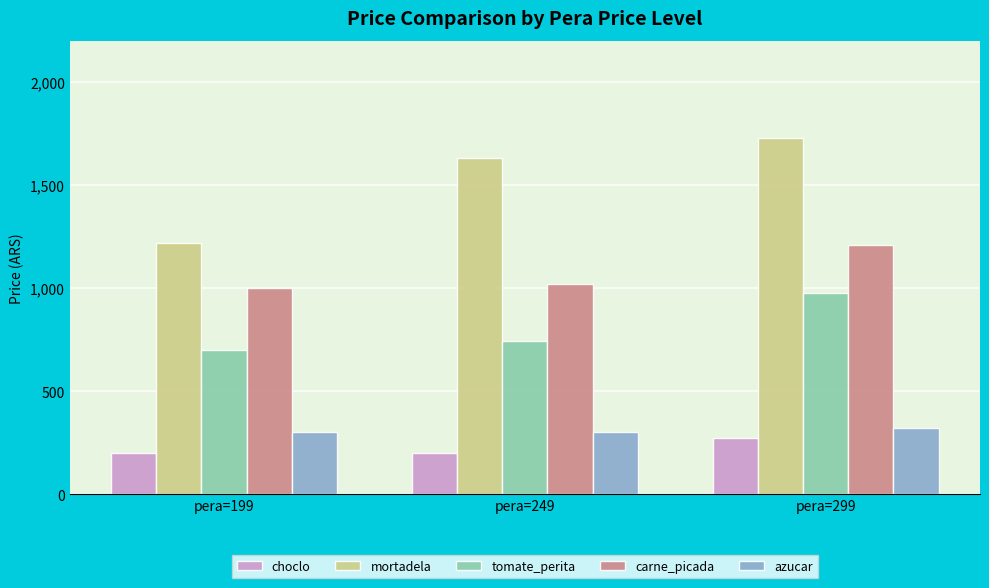

What is the difference between the mortadela values at pera=249 and pera=299?

100.0